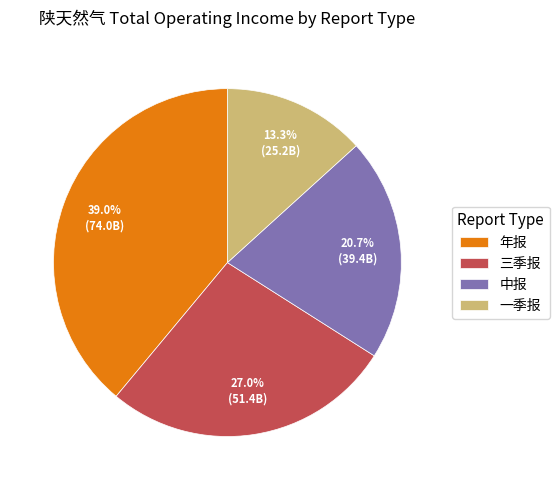

Do 中报 and 一季报 together represent more than half of the pie?

No